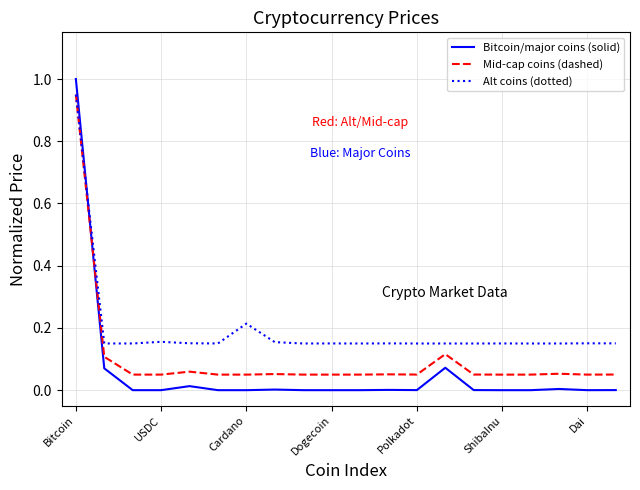

List the series in order of their overall mean, highest first.

Alt coins (dotted), Mid-cap coins (dashed), Bitcoin/major coins (solid)